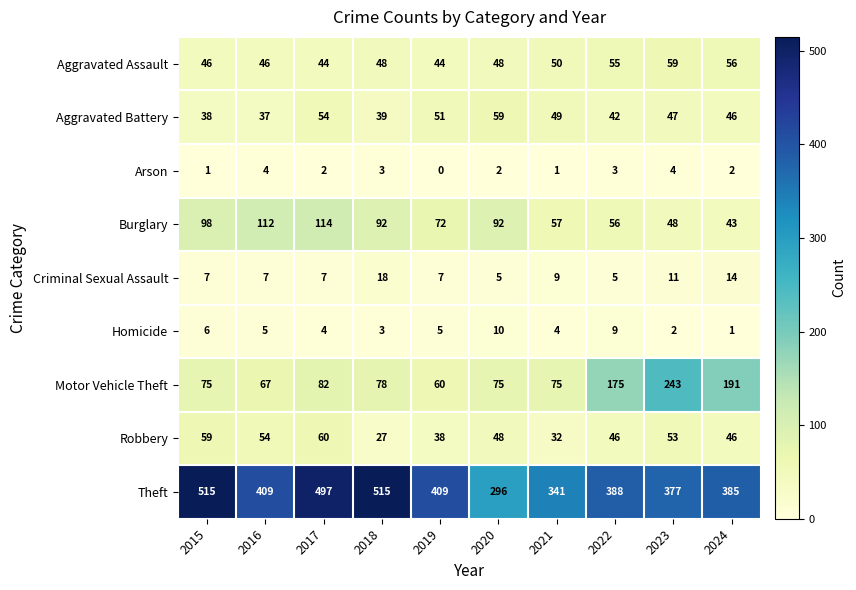

True or false: Robbery has a value of 27 at 2018.

True